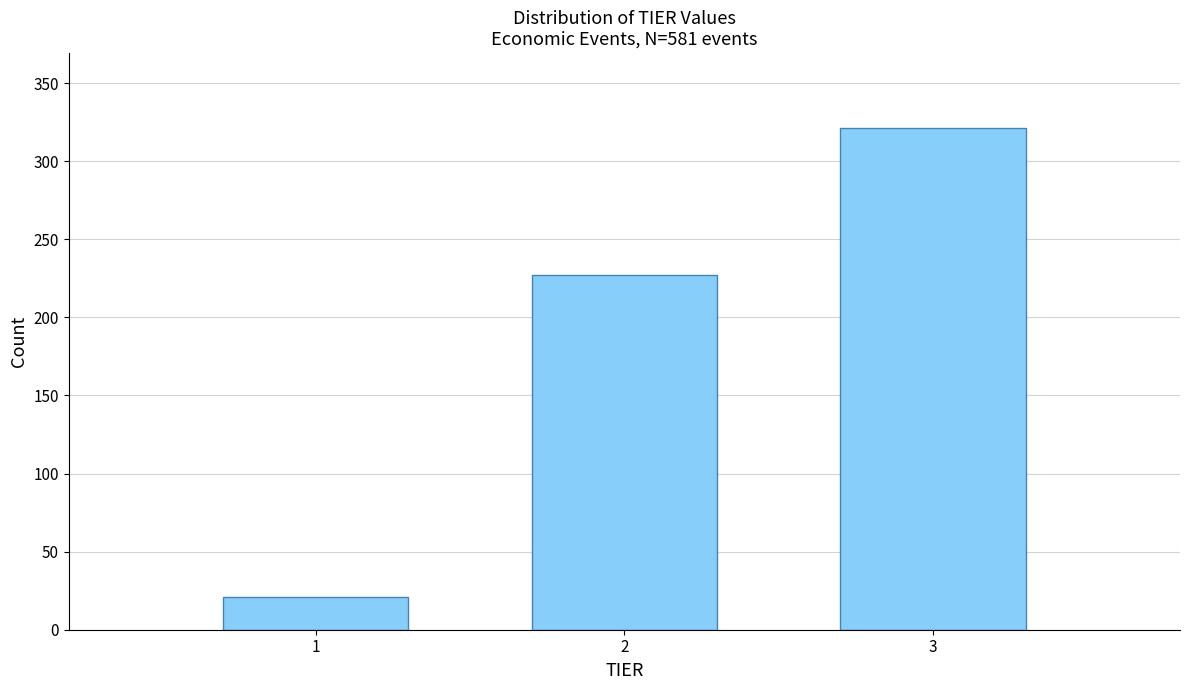

Which range on the x-axis has the tallest bar?

2.5 to 3.5